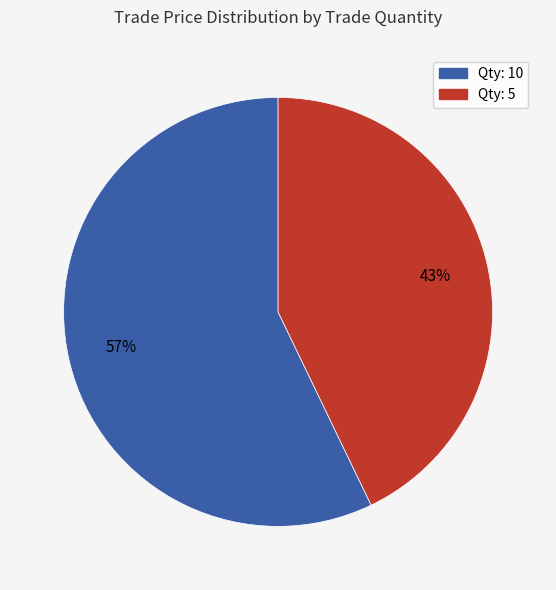

To the nearest percent, what is the difference between the largest and smallest slice percentages?

14%